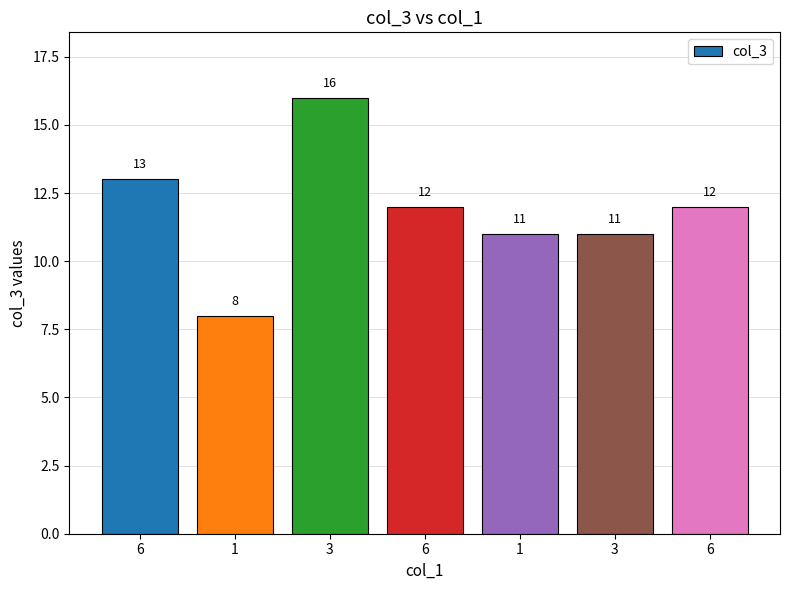

How many bars are there in total?

7